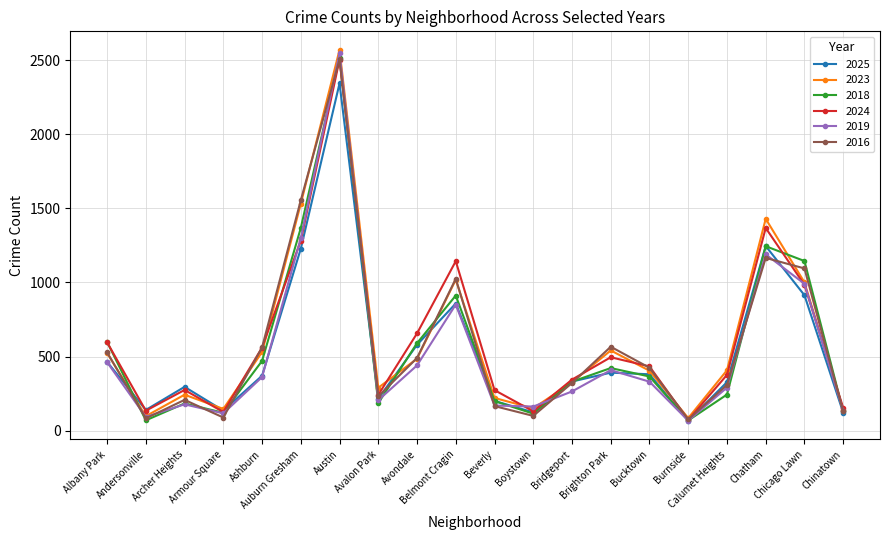

What is the difference between the maximum and second lowest values in the 2023 series?

2474